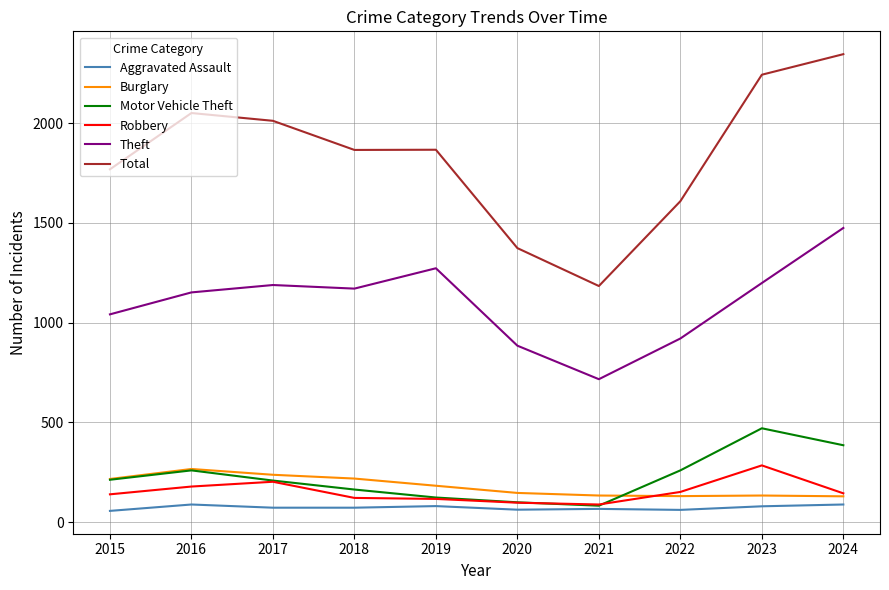

Is the value of Burglary at 2022 greater than the value of Robbery at 2017?

No